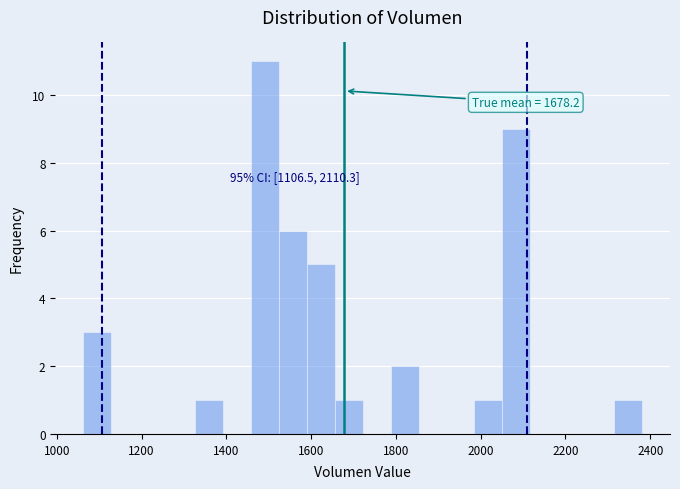

Around what value on the x-axis is the tallest bar? Give the approximate position of its centre, as read against the axis.

1500